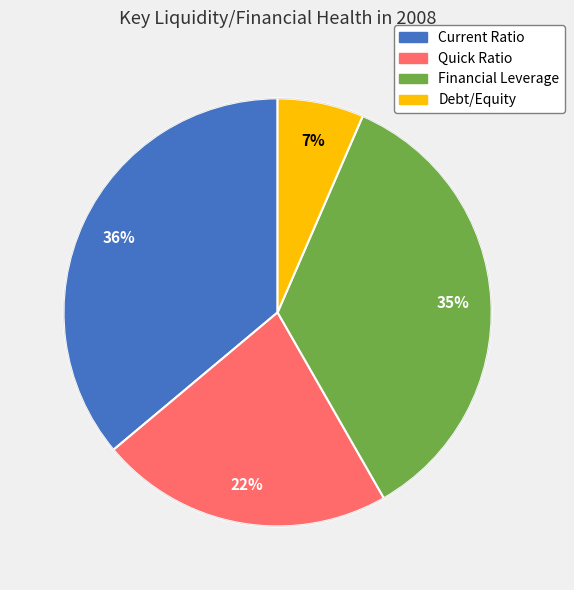

How many slices are in this pie chart?

4